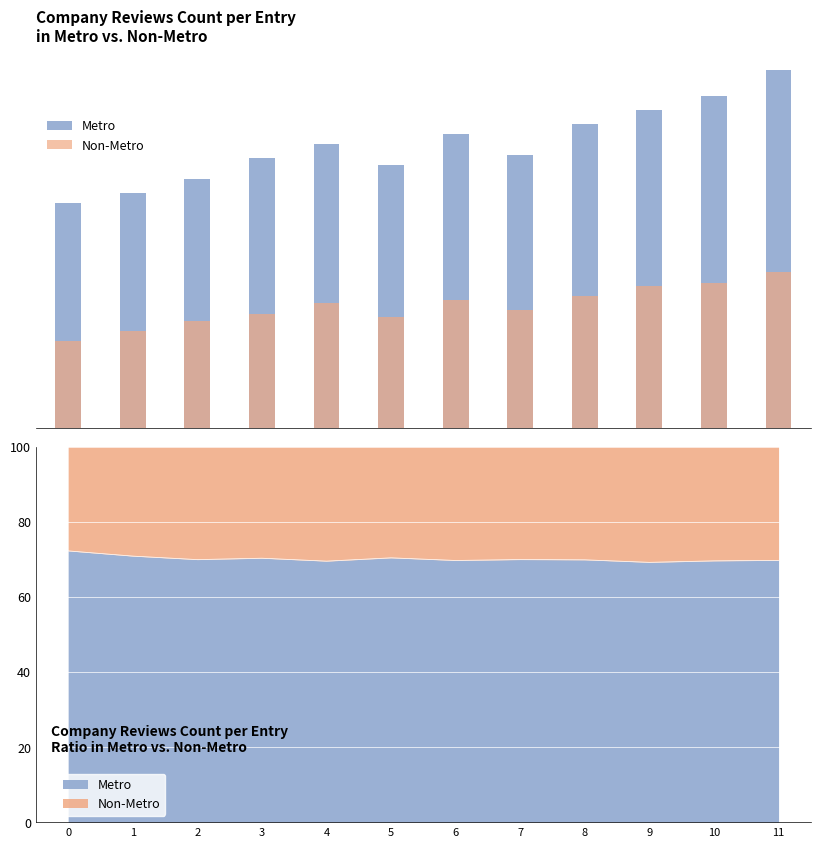

Reading left to right, what are all the values shown in this chart?

Metro: 6500	6800	7200	7800	8200	7600	8500	7900	8800	9200	9600	10352
Non-Metro: 2500	2800	3100	3300	3600	3200	3700	3400	3800	4100	4200	4500